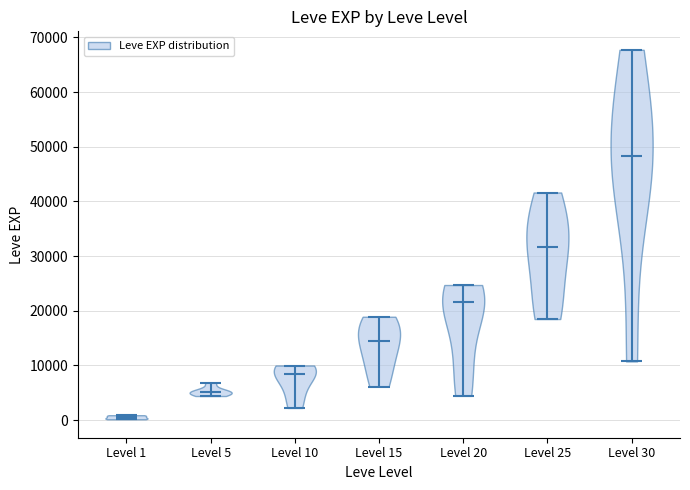

Reading left to right, read every violin against the y-axis: where its median line is, and the lowest and highest points it reaches. The values are not printed on the chart, so give them approximately, as read against the axis.

Level 1: median line 1000, lowest point 0, highest point 1000
Level 5: median line 5000, lowest point 4000, highest point 7000
Level 10: median line 8000, lowest point 2000, highest point 10000
Level 15: median line 15000, lowest point 6000, highest point 19000
Level 20: median line 22000, lowest point 4000, highest point 25000
Level 25: median line 32000, lowest point 18000, highest point 42000
Level 30: median line 48000, lowest point 11000, highest point 68000